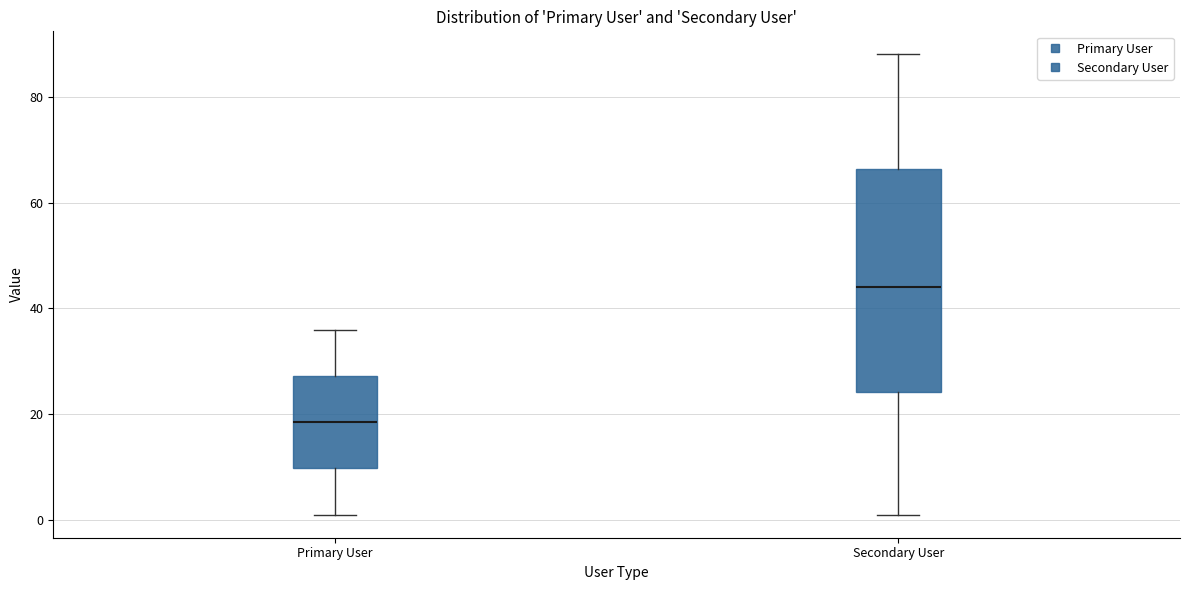

Which box's median line is the highest?

Secondary User